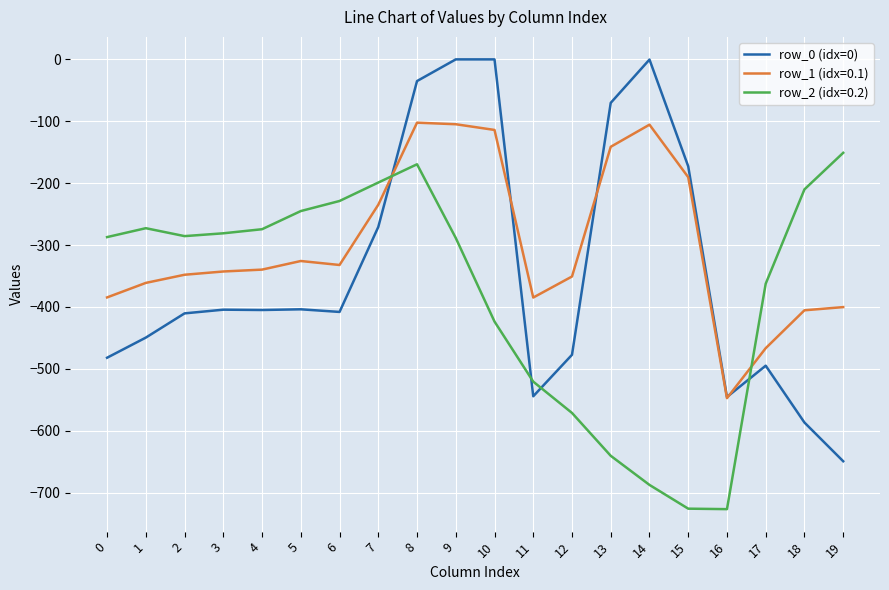

Which series ends up on top after the final intersection of row_2 (idx=0.2) and row_0 (idx=0)?

row_2 (idx=0.2)